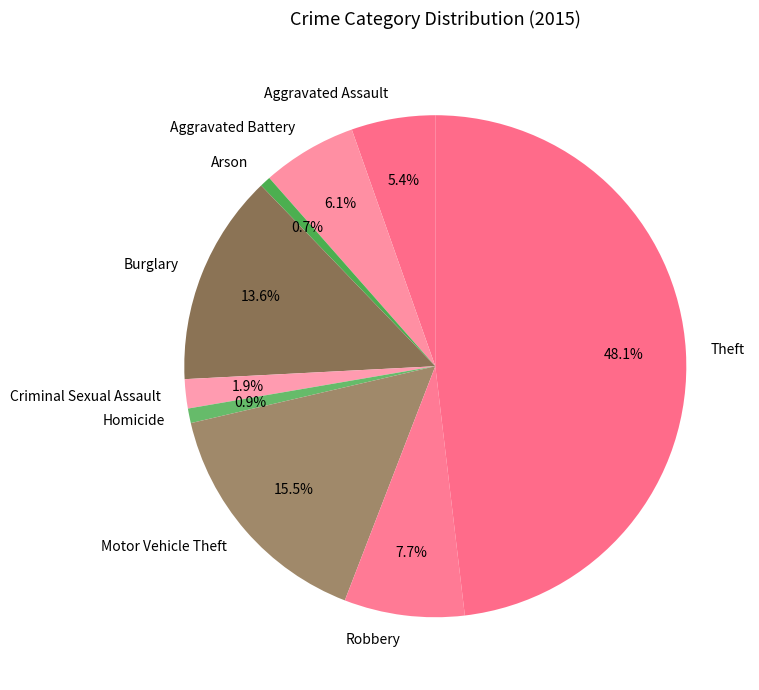

Is there a majority slice in this chart?

No